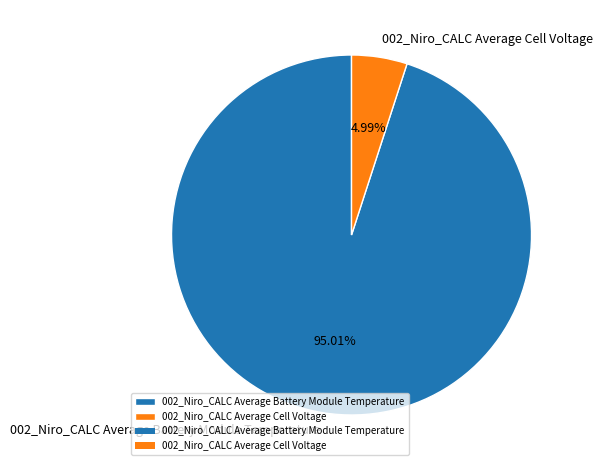

Which category accounts for the majority?

002_Niro_CALC Average Battery Module Temperature